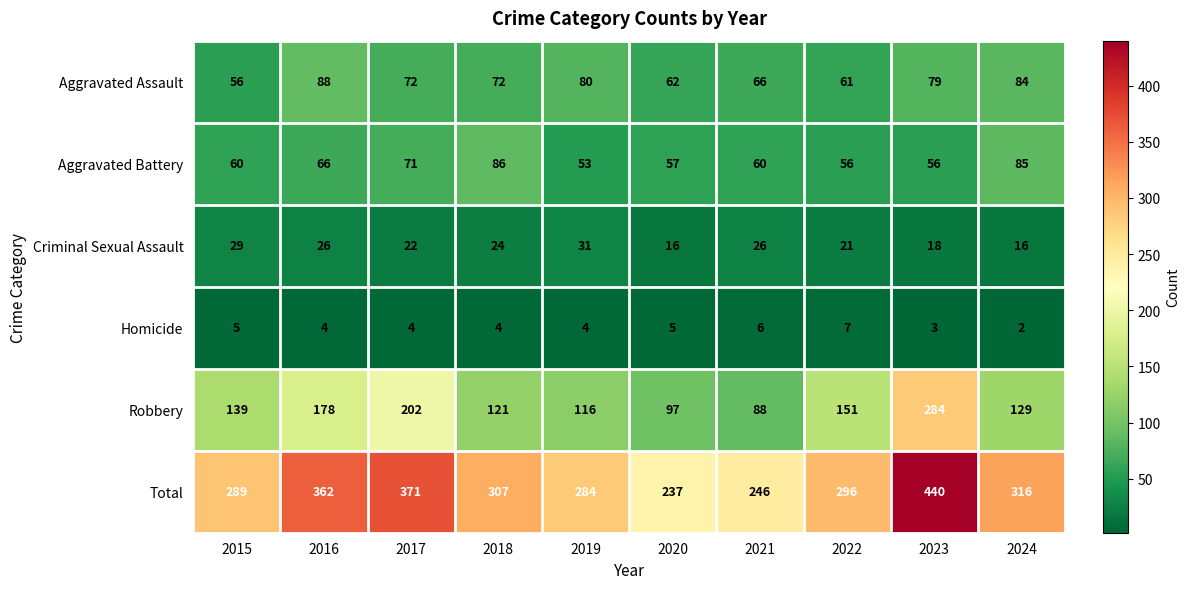

What is the average value of the Total series?

315